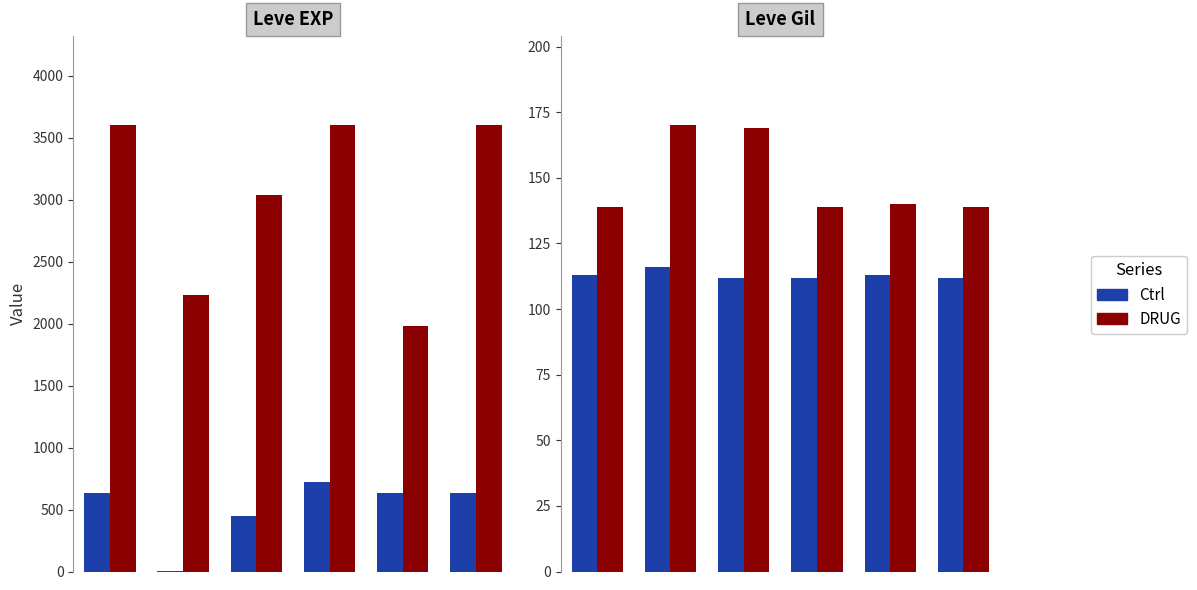

How many data points in Ctrl are above 113?

1